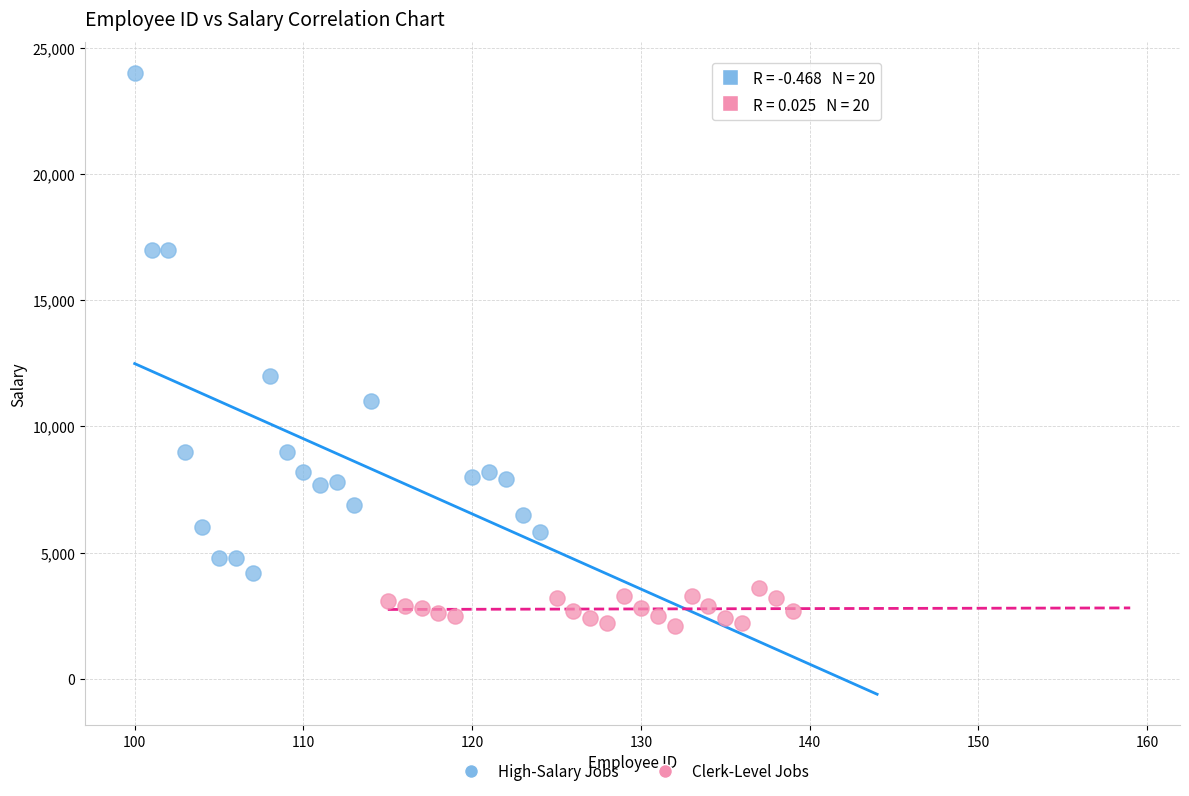

Which series has the largest Y range (max minus min)?

High-Salary Jobs